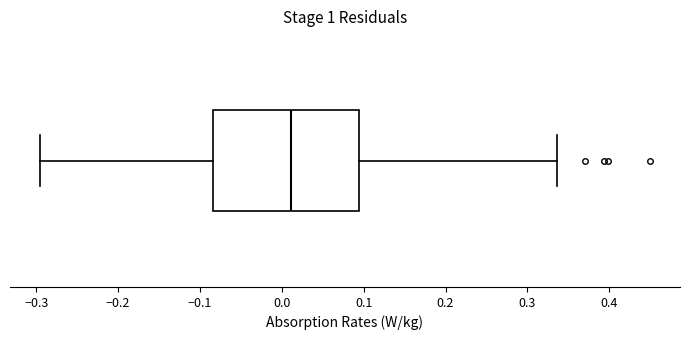

Transcribe this box plot: give where the median line is, the range the box spans, and where the two whiskers end, as read against the x-axis. The values are not printed on the chart, so give them approximately, as read against the axis.

median 0.01, box -0.08 to 0.09, whiskers -0.29 to 0.34